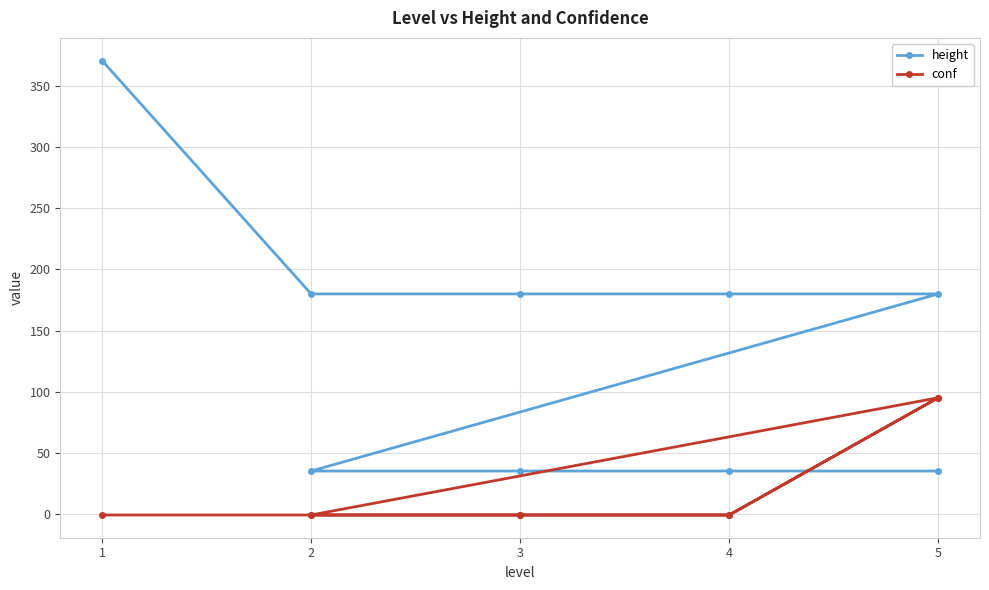

Rank the series at 4 from highest to lowest value.

height, conf